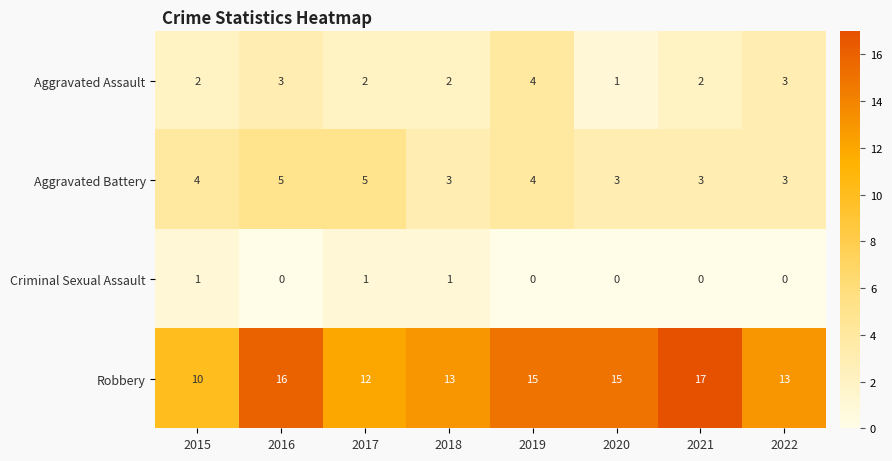

How many data points does each series have?

8